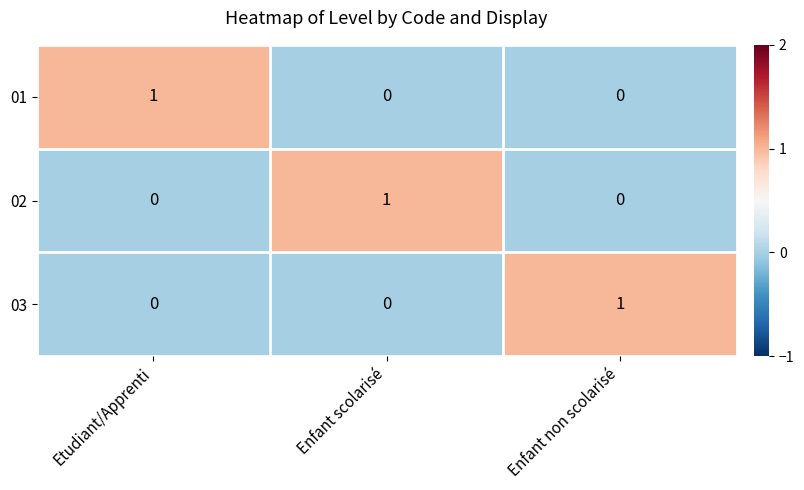

How many 01 values are between 0 and 1?

3